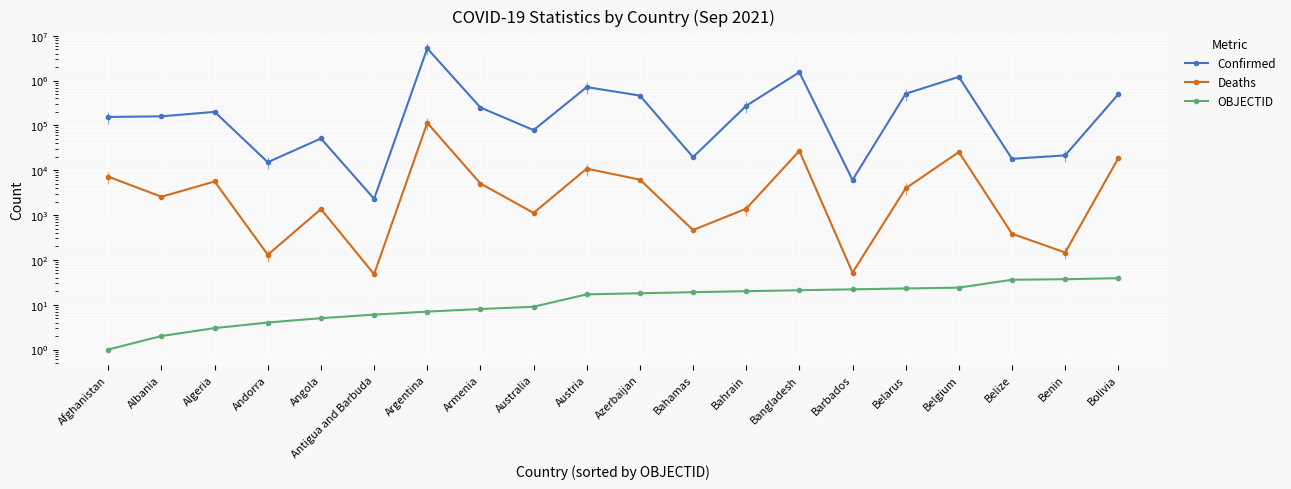

What is the label of the 12th point from the left?

Bahamas